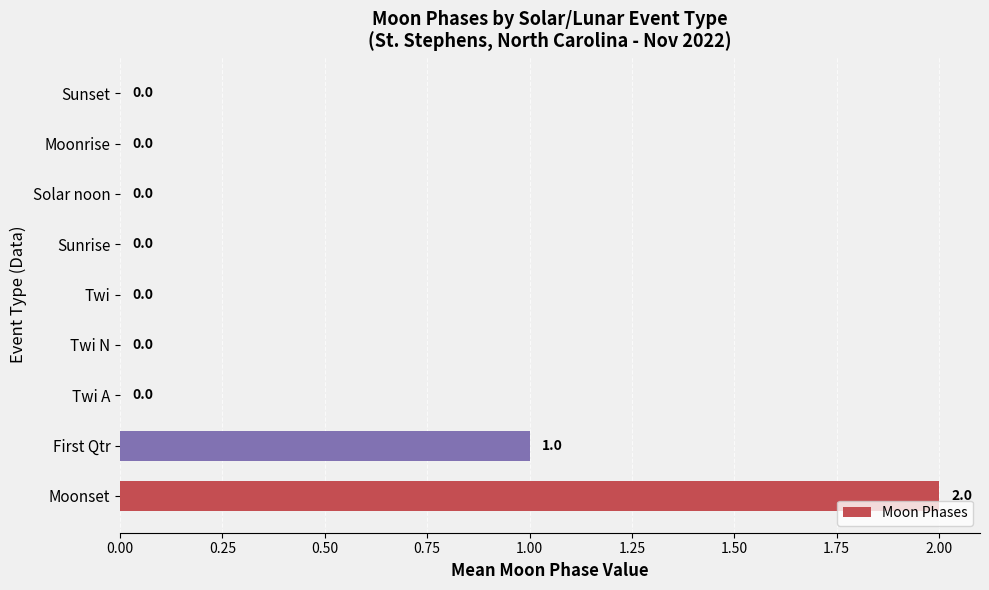

Are the bars horizontal?

Yes